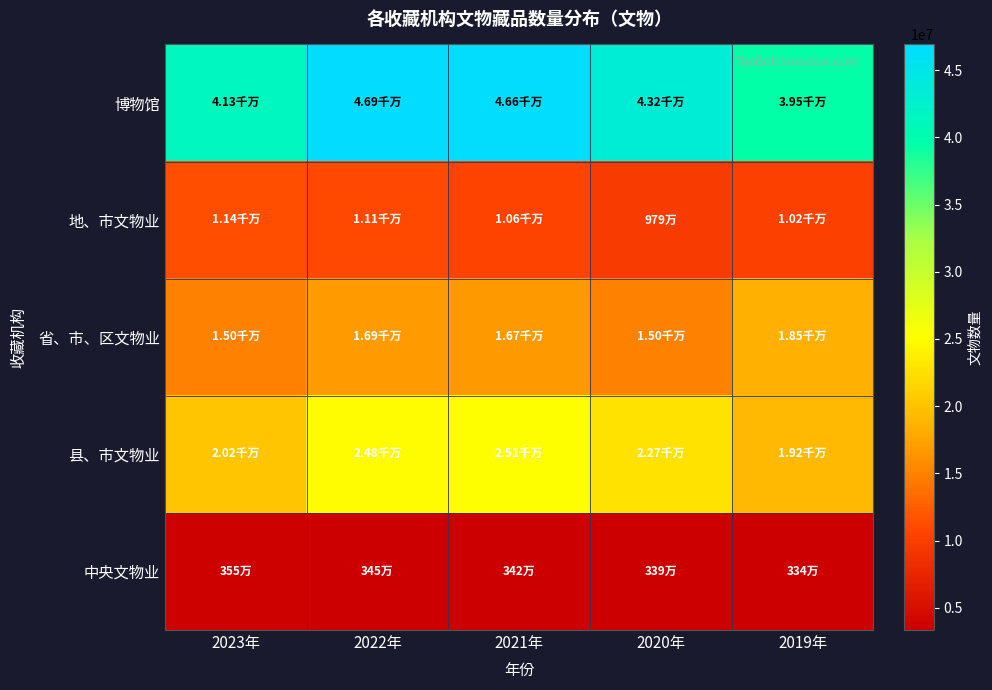

What is the minimum value shown in the chart?

3338663